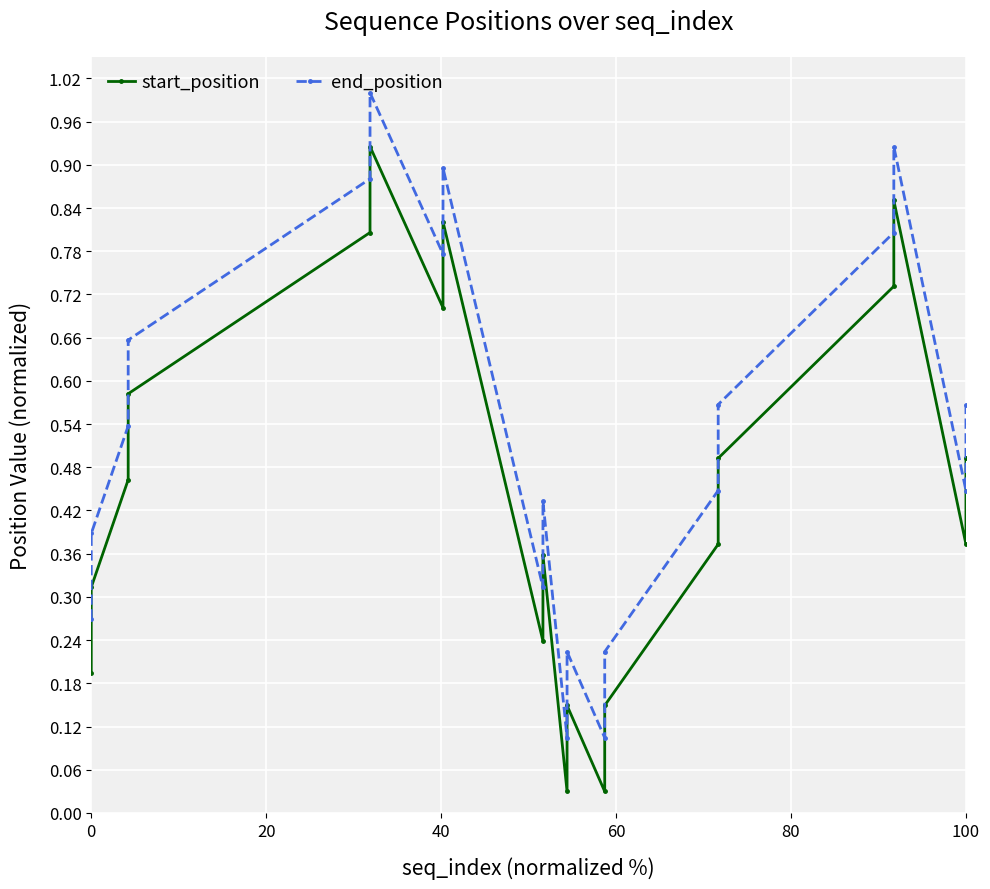

How many lines are shown in the chart?

2